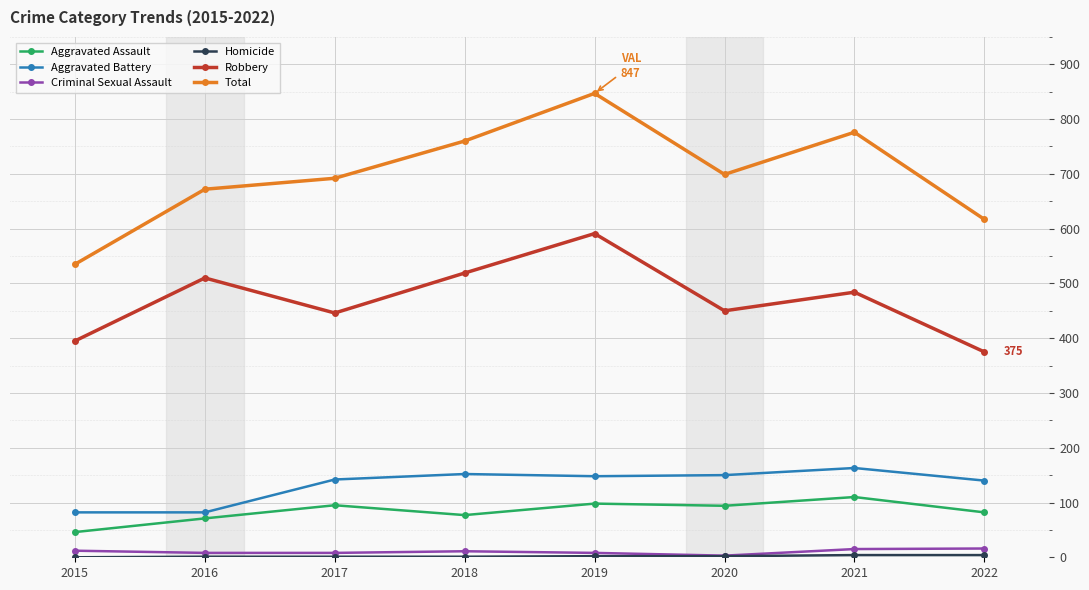

True or false: Robbery and Criminal Sexual Assault cross at least once.

False